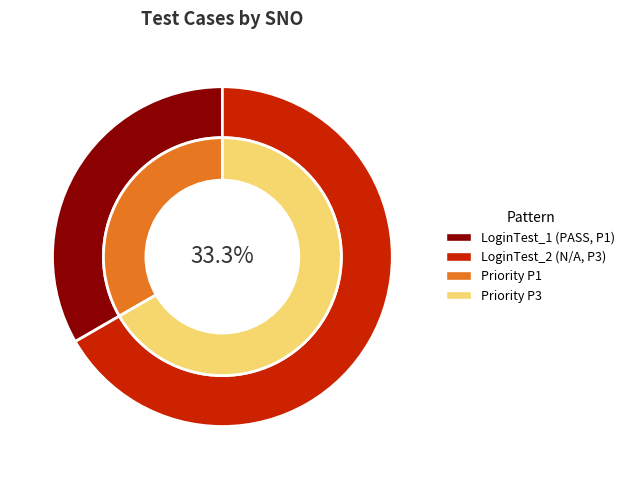

Which slice is the smallest?

LoginTest_1